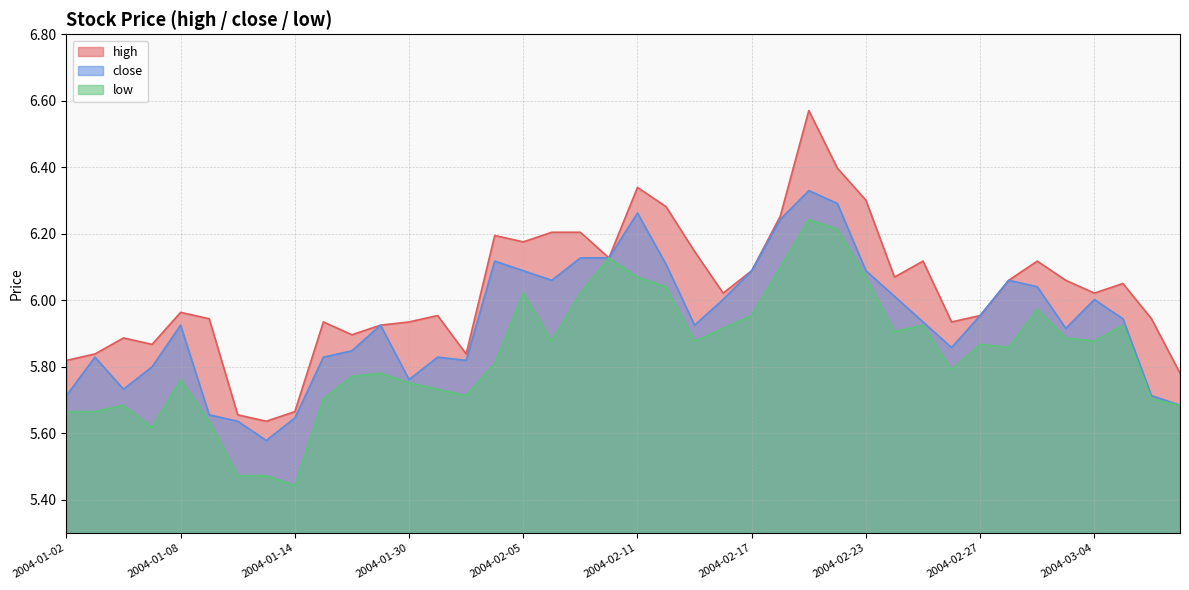

What is the difference between the highest and lowest values at 2004-03-01?

0.2